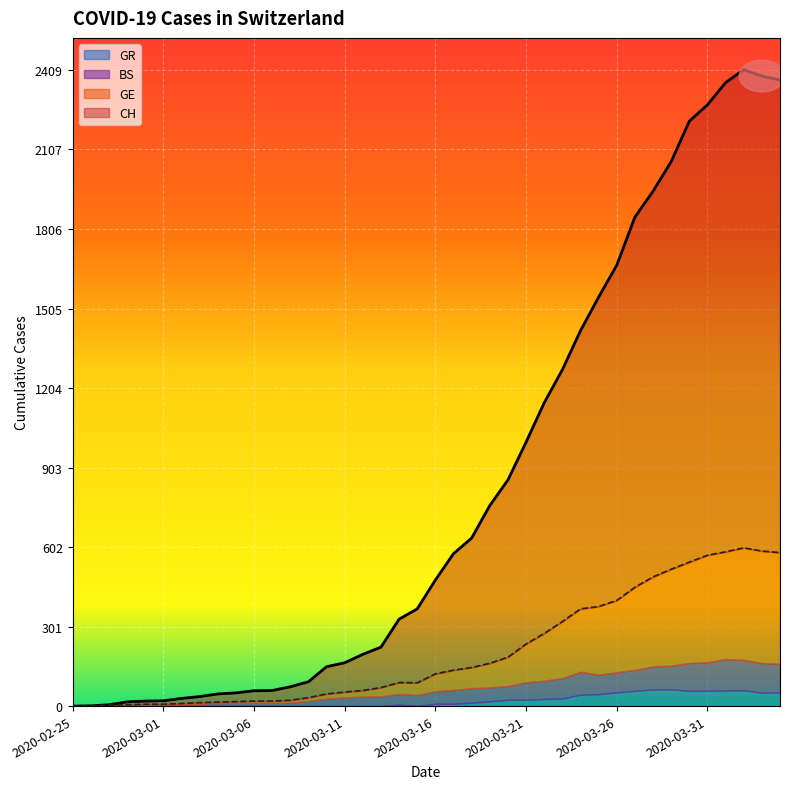

What is the highest value of the GR series?

63